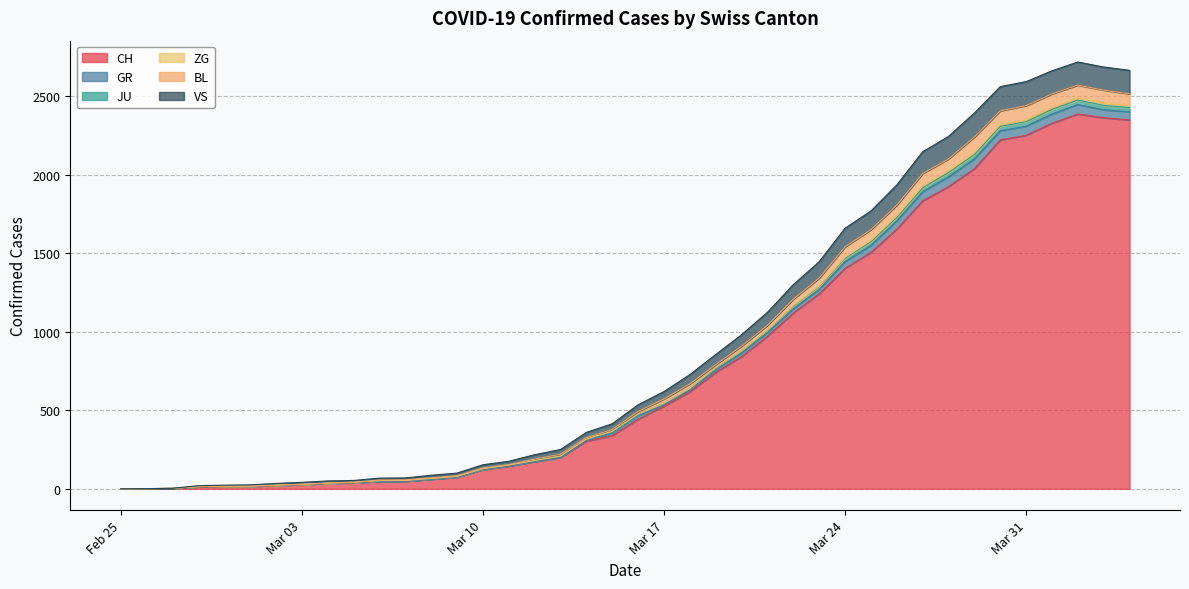

True or false: BL and VS cross at least once.

False